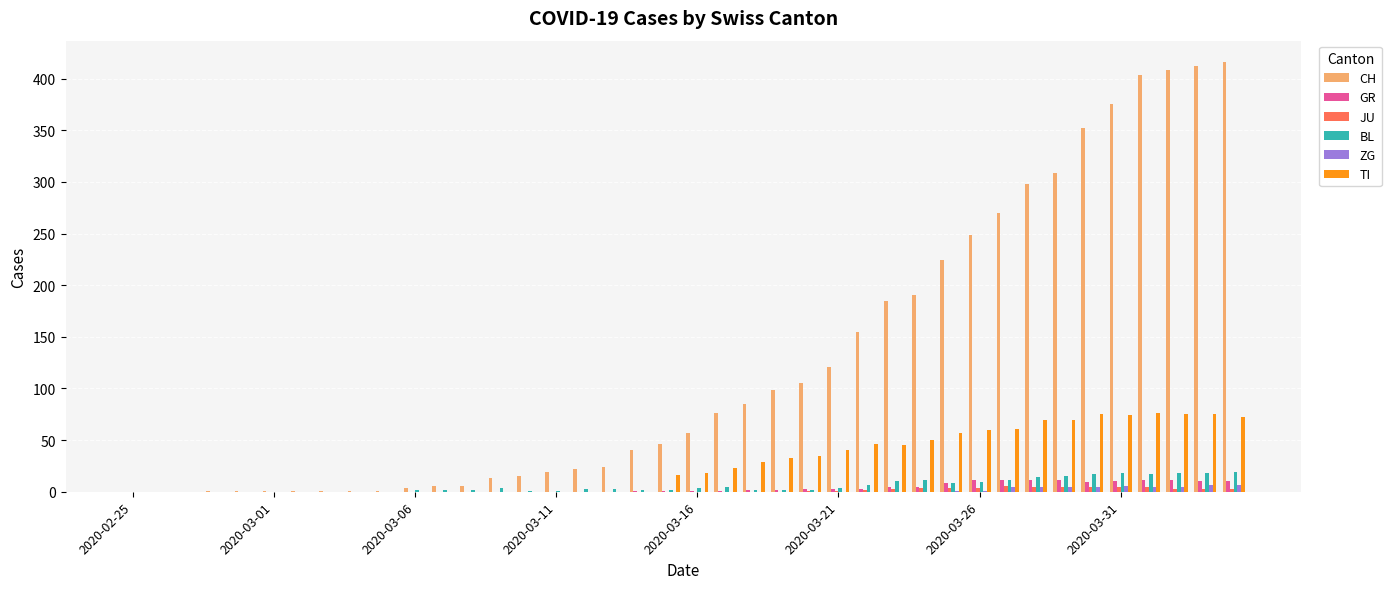

What is the highest value of the GR series?

11